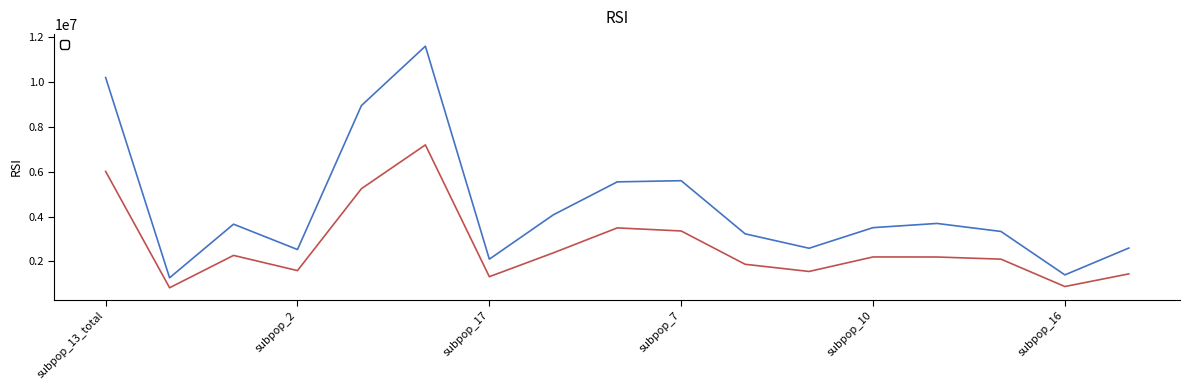

At which category is the sum across all series the highest?

subpop_4